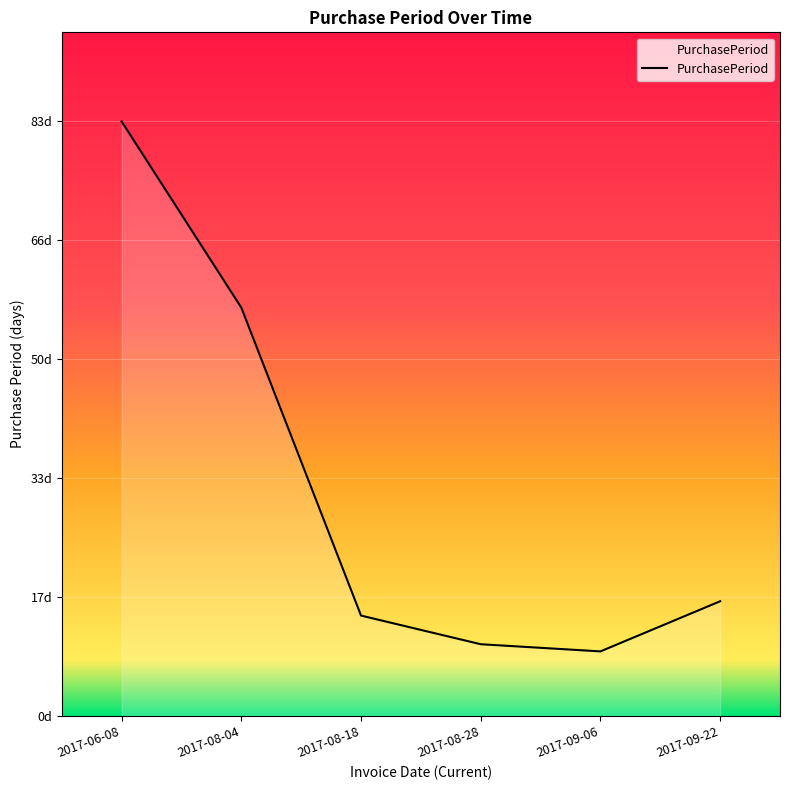

What is the smallest value displayed?

9